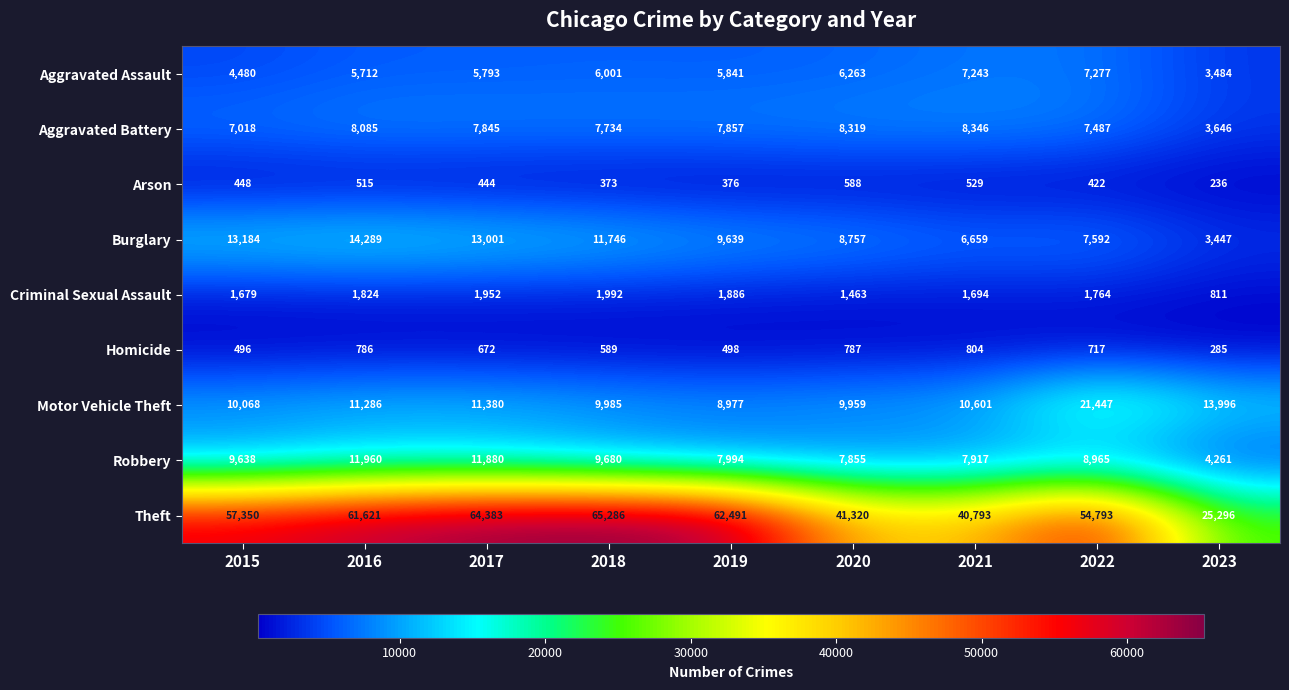

Rank the series at 2021 from lowest to highest value.

Arson, Homicide, Criminal Sexual Assault, Burglary, Aggravated Assault, Robbery, Aggravated Battery, Motor Vehicle Theft, Theft